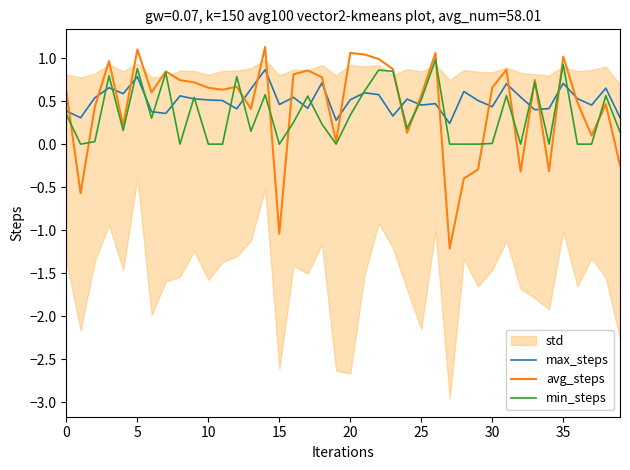

What is the highest value of the avg_steps series?

1.1